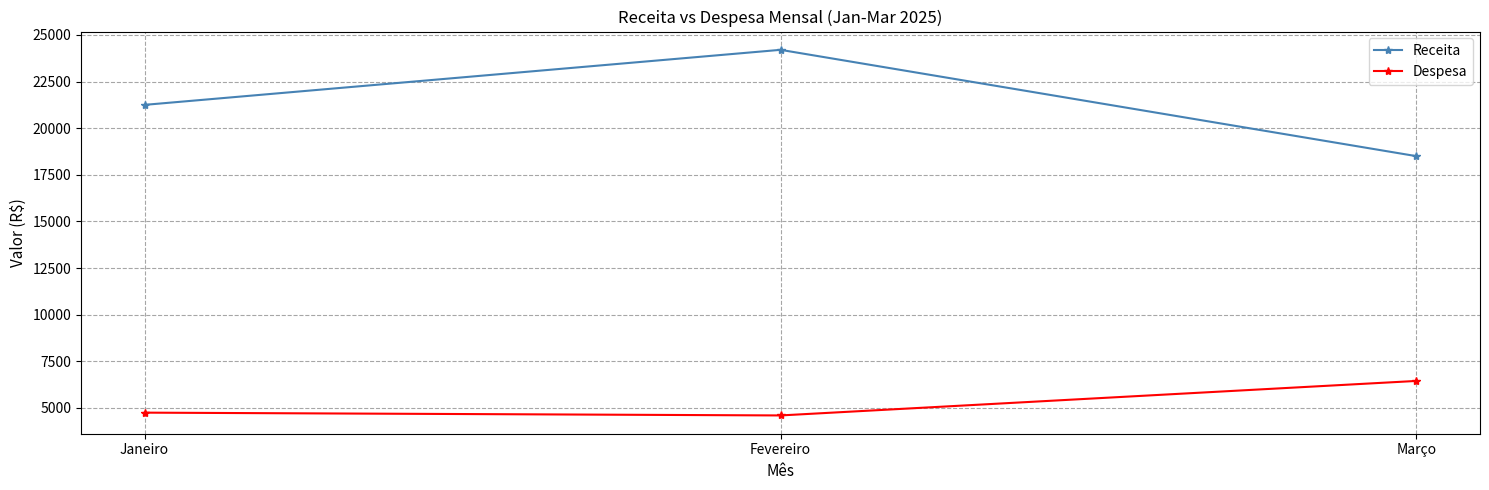

What is the difference between the Receita values at Fevereiro and Março?

5700